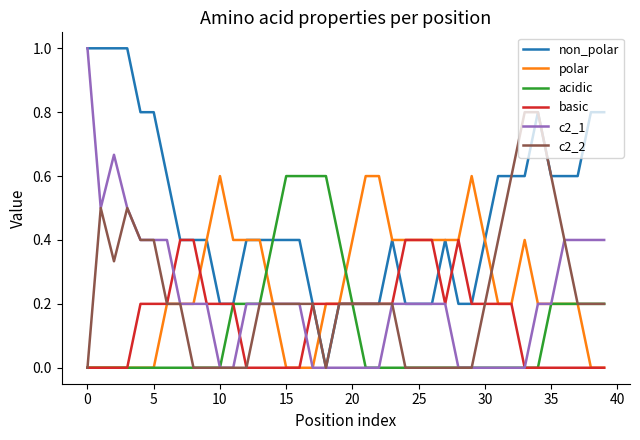

Which series has the largest total across all categories?

non_polar